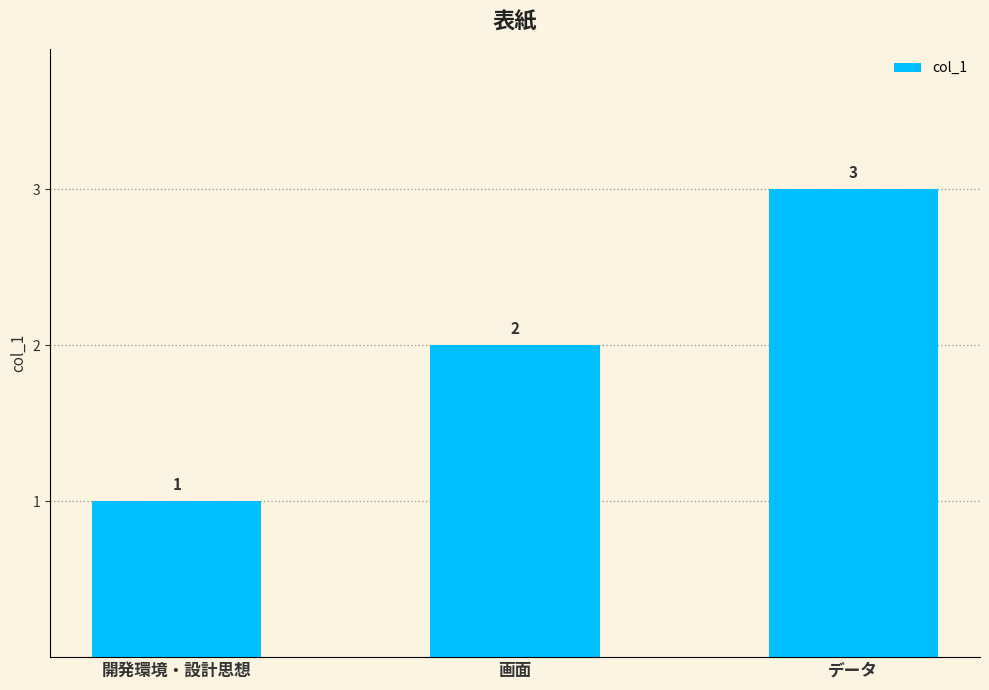

What is the value of the 3rd bar from the left?

3